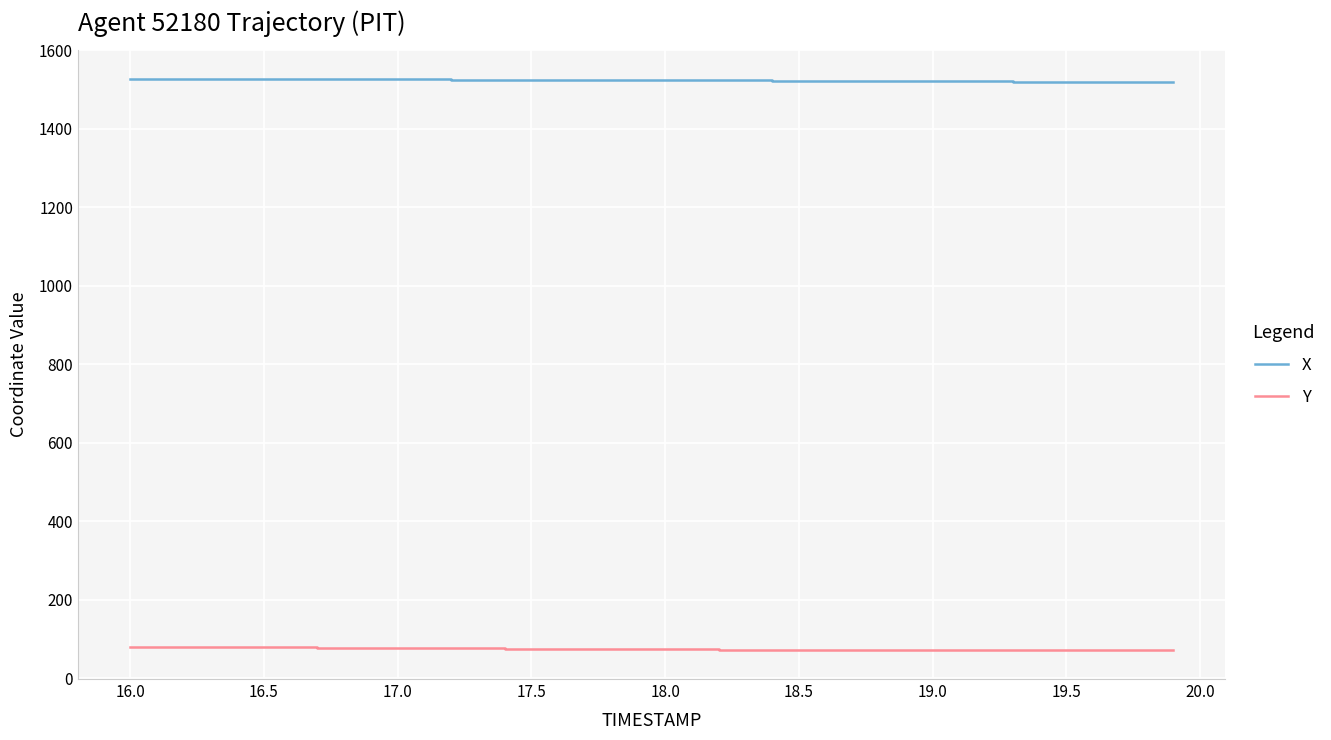

Count the number of categories in the chart.

40